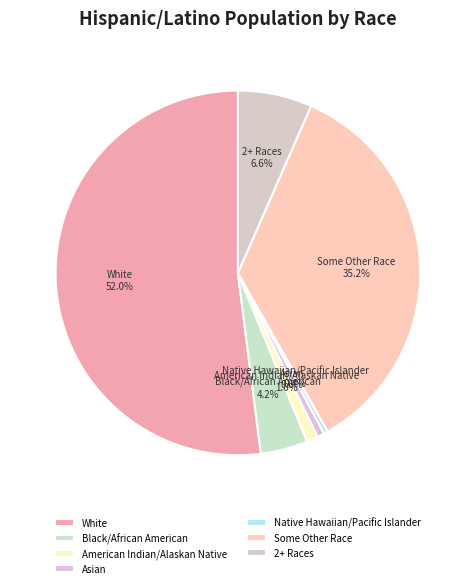

How many slices are in this pie chart?

7